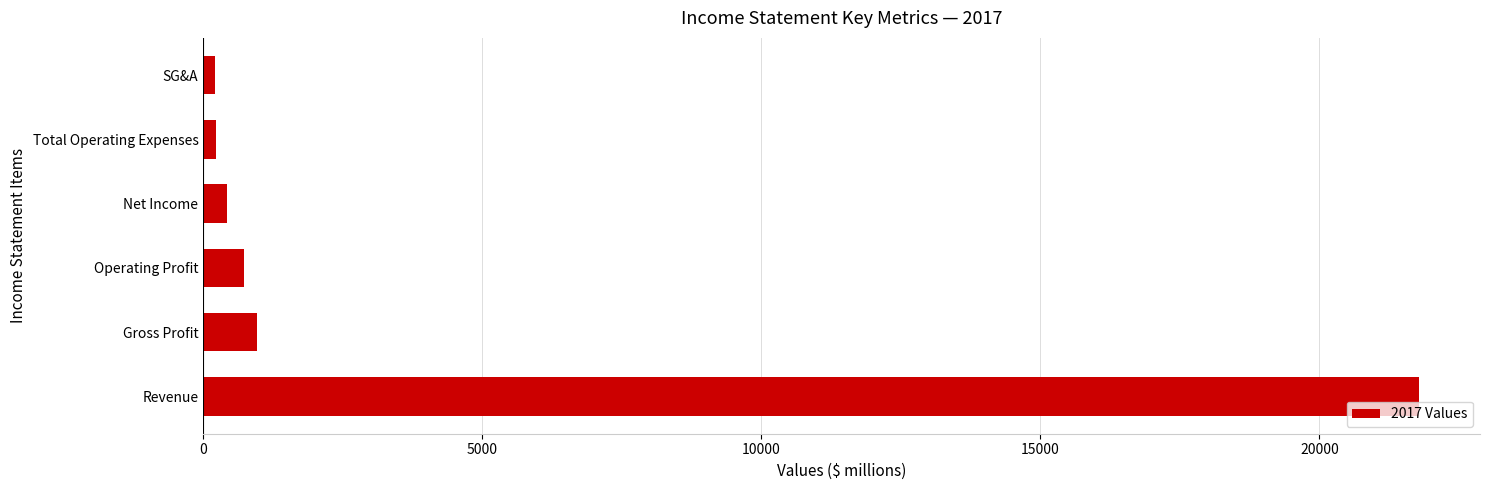

What is the difference between the second highest and minimum values?

744